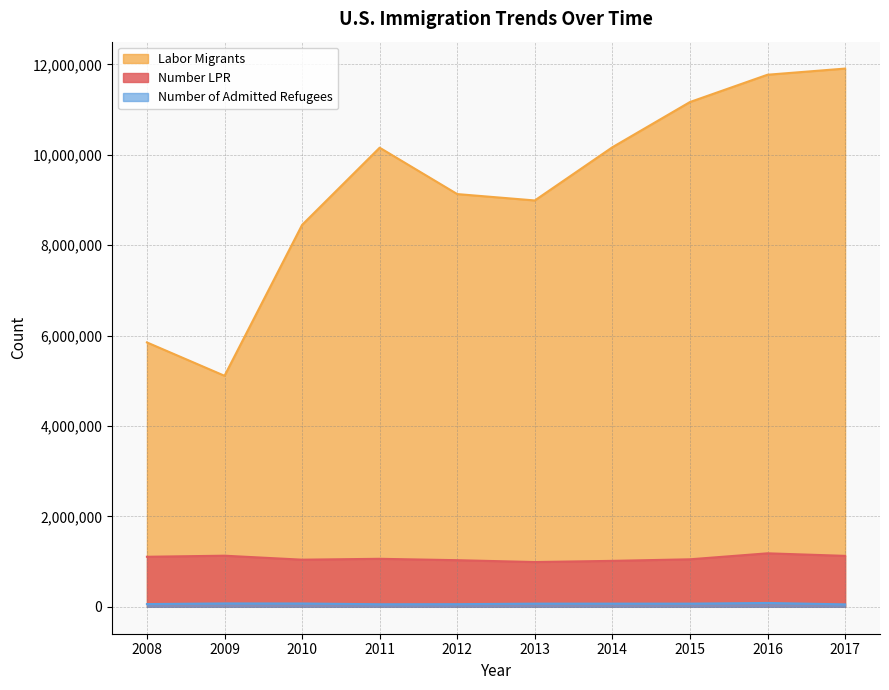

What is the value of the Number LPR point at the 4th from the left?

1062040